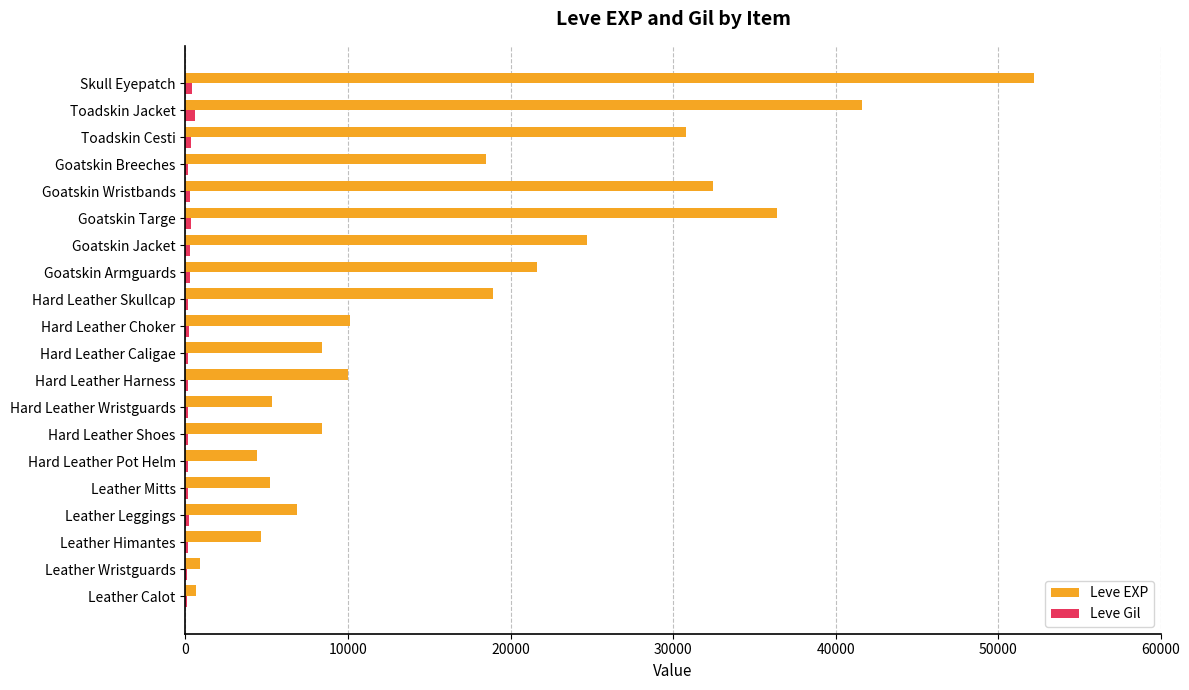

The value of Leve EXP at Leather Leggings is 6840. True or false?

True